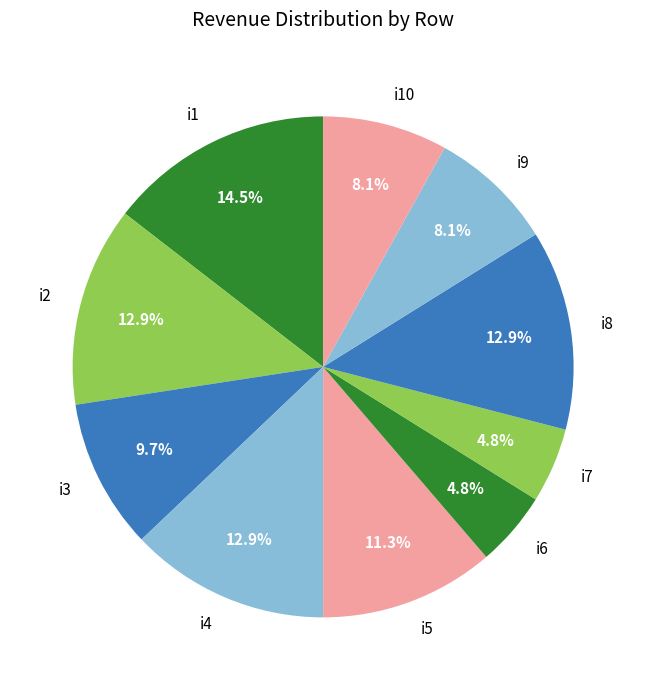

Do i4 and i10 together represent more than half of the pie?

No